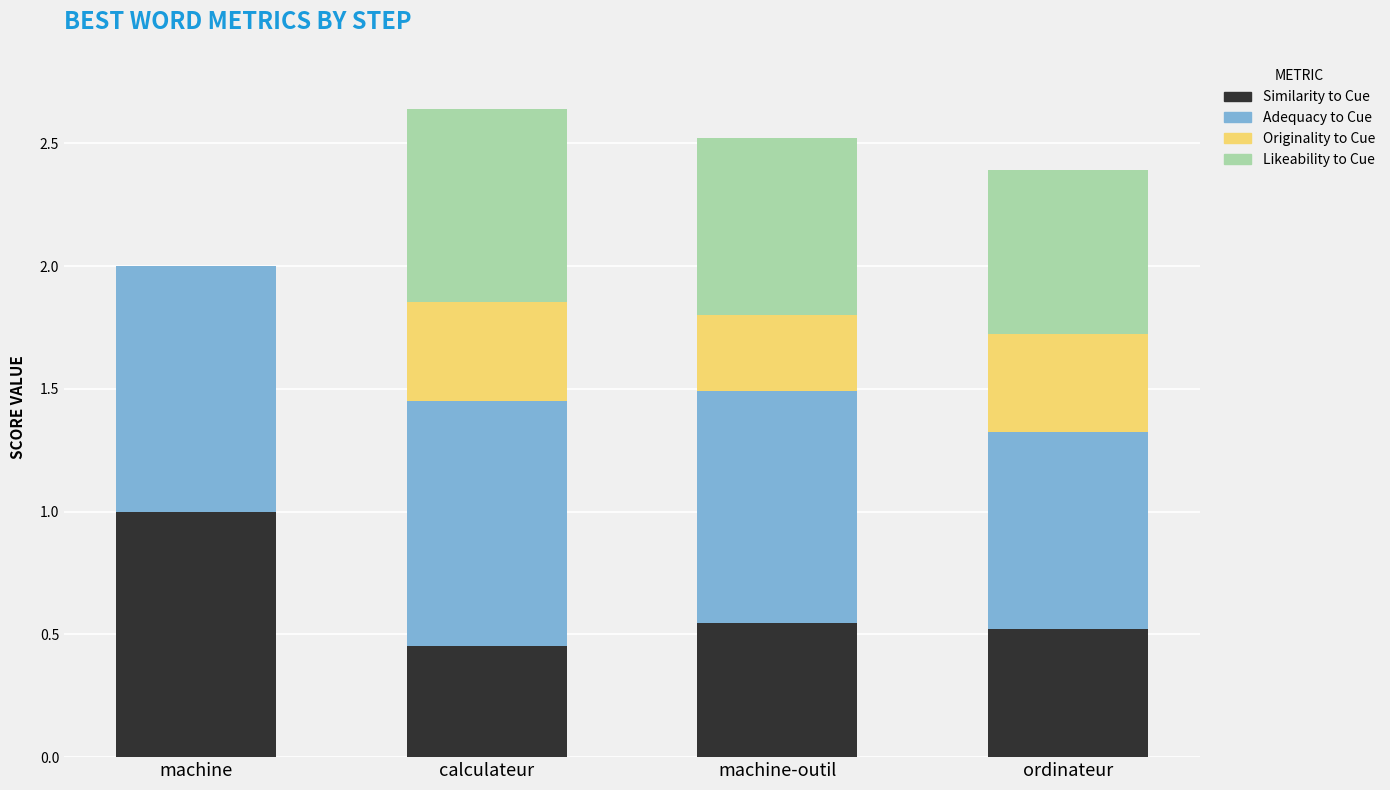

What is the total value across all series at ordinateur?

2.4